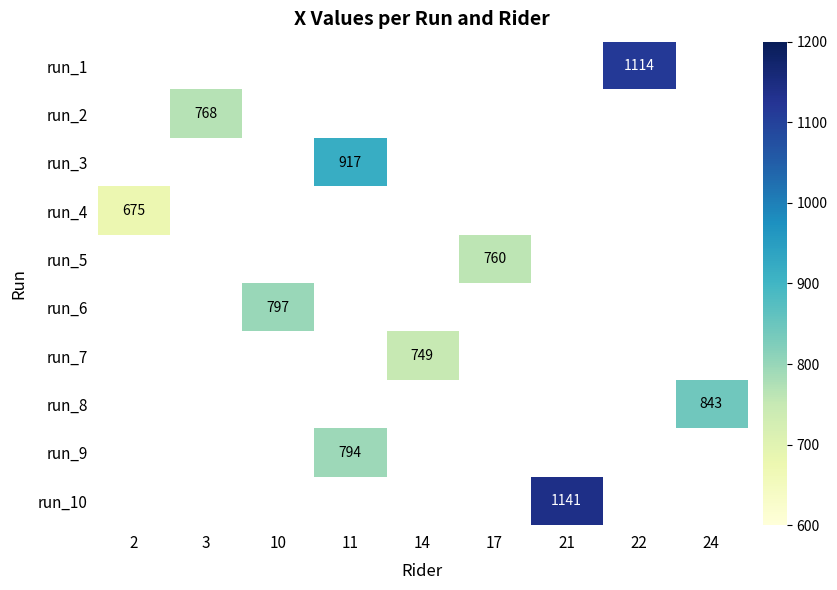

Count the number of data series in this chart.

10